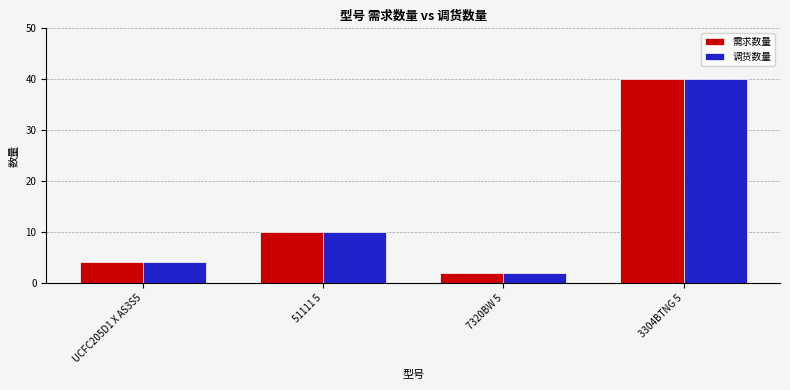

The 需求数量 series shows 10 at 51111 5. True or false?

True